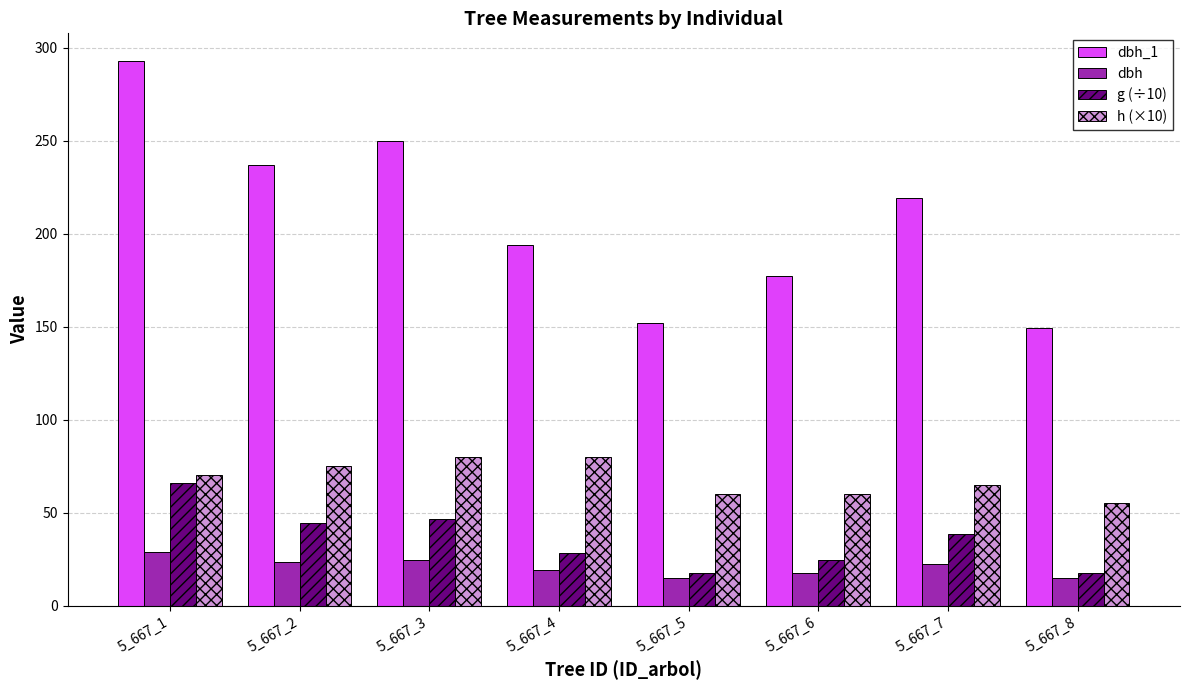

What is the difference between the g (÷10) values at 5_667_6 and 5_667_1?

41.3